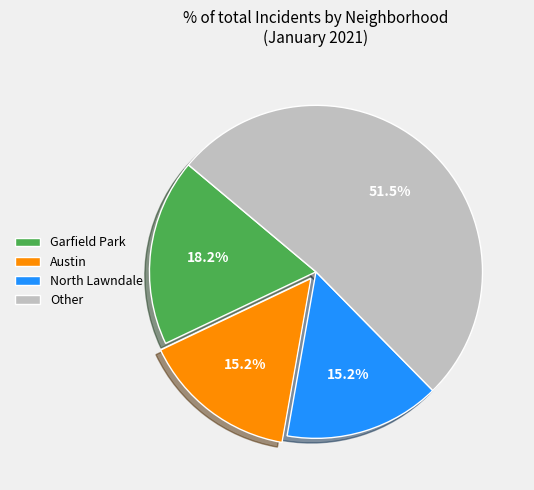

Count the number of slices in the pie.

4